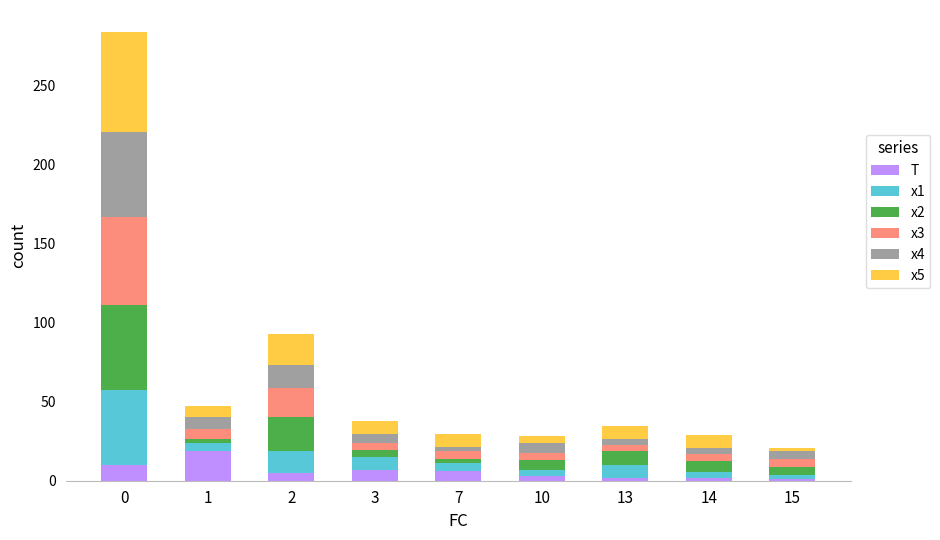

What are all the series names shown in the legend?

T, x1, x2, x3, x4, x5